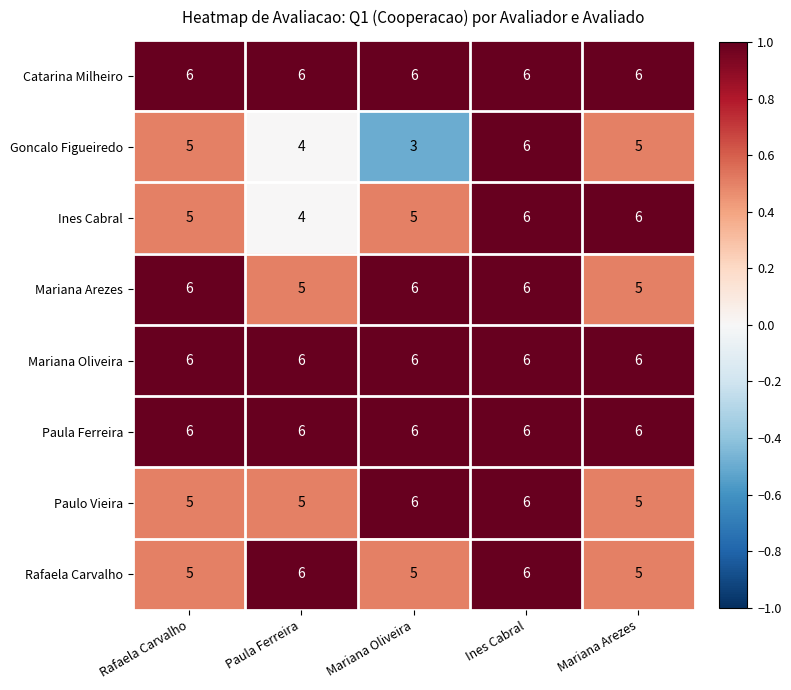

What is the sum of all Paula Ferreira values?

30